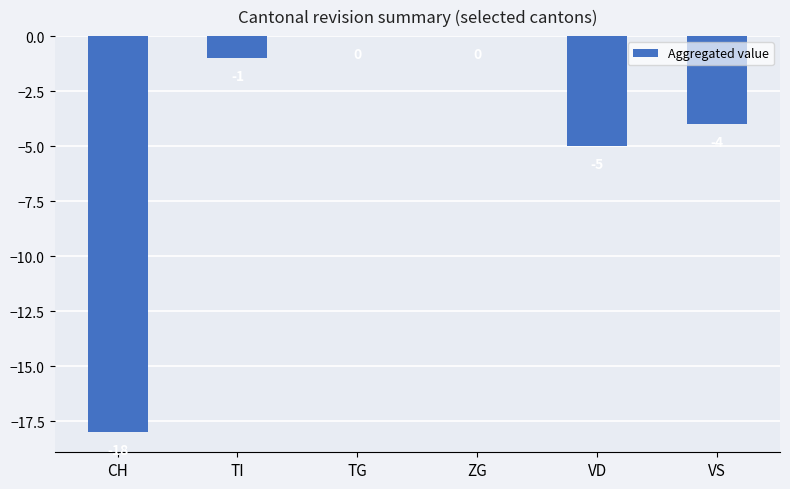

What is the change in value from ZG to VD?

-5